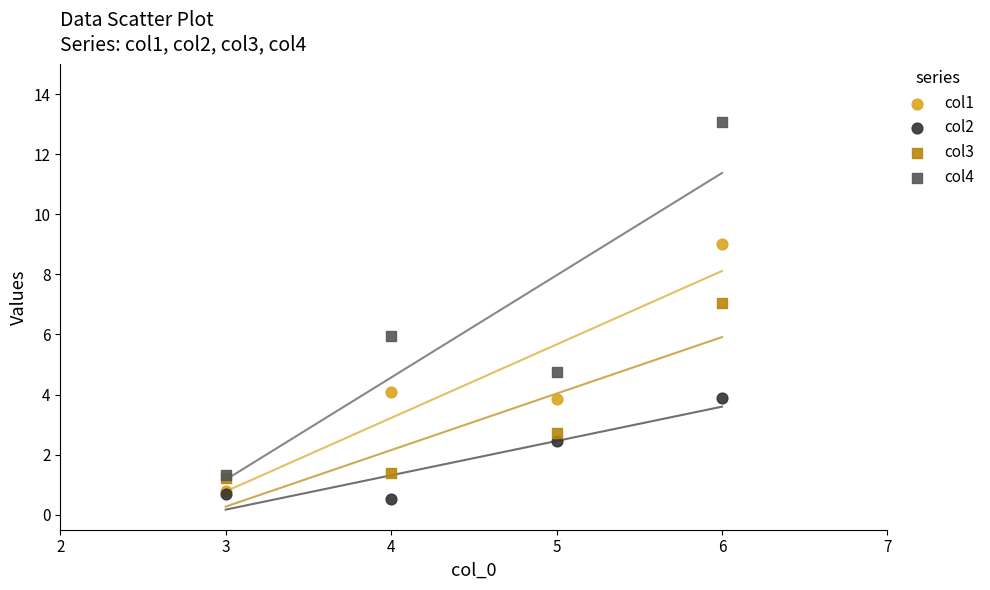

Which series contains the highest Y value?

col4